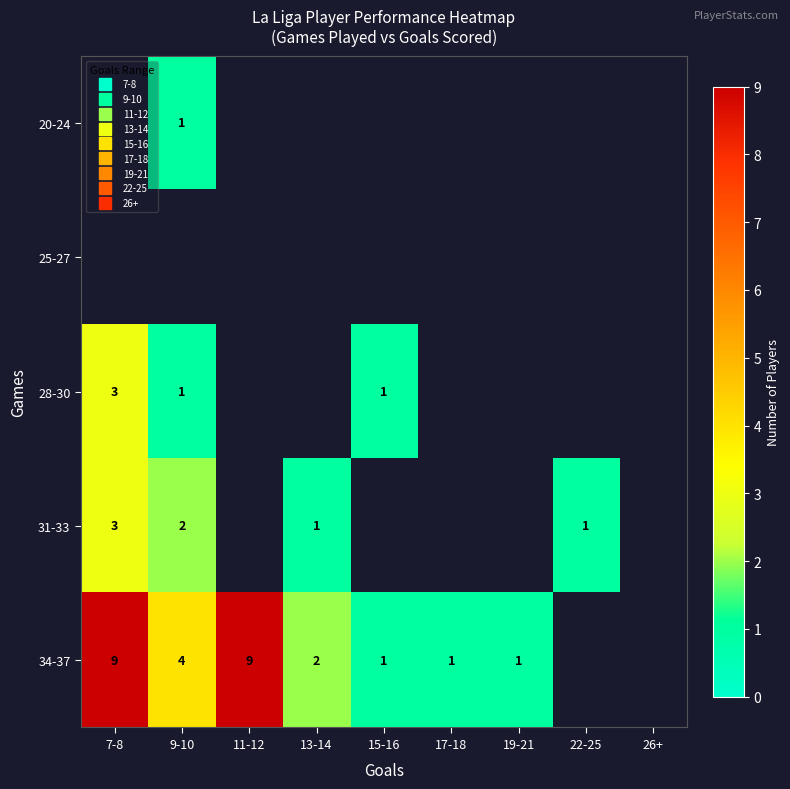

What value does the 31-33 series have at 22-25?

1.0